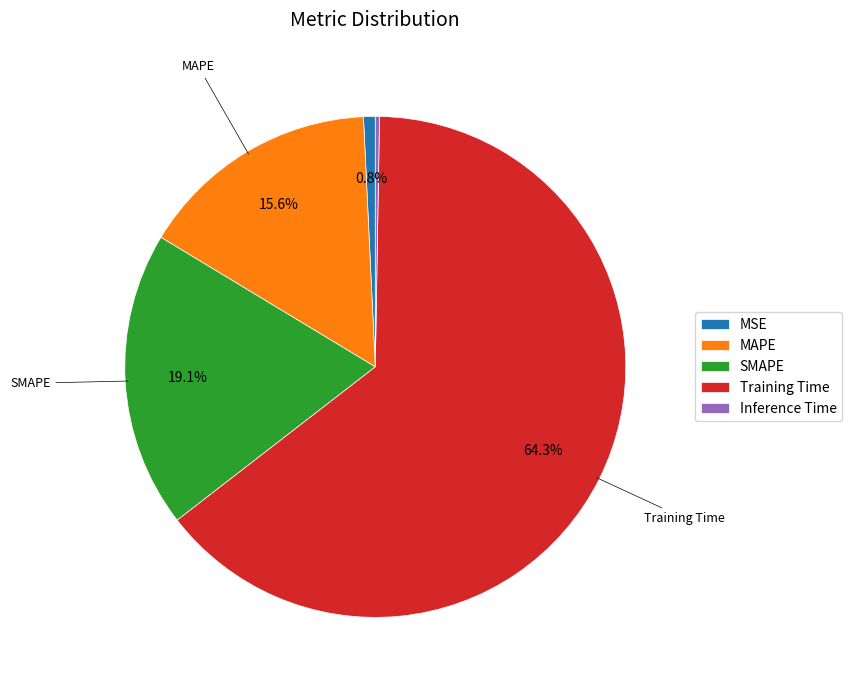

What is the largest slice in the pie chart?

Training Time